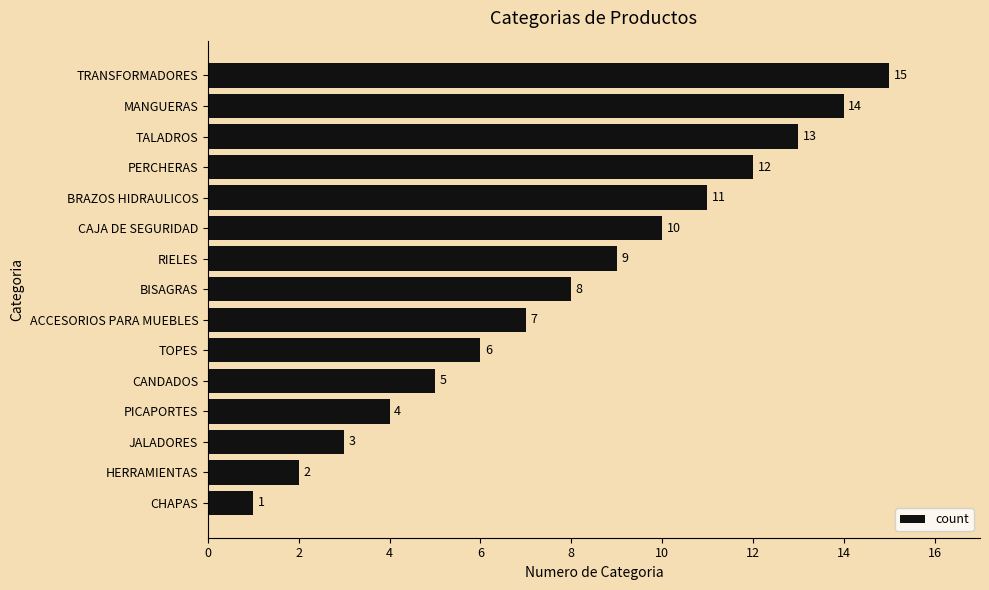

What is the average value?

8